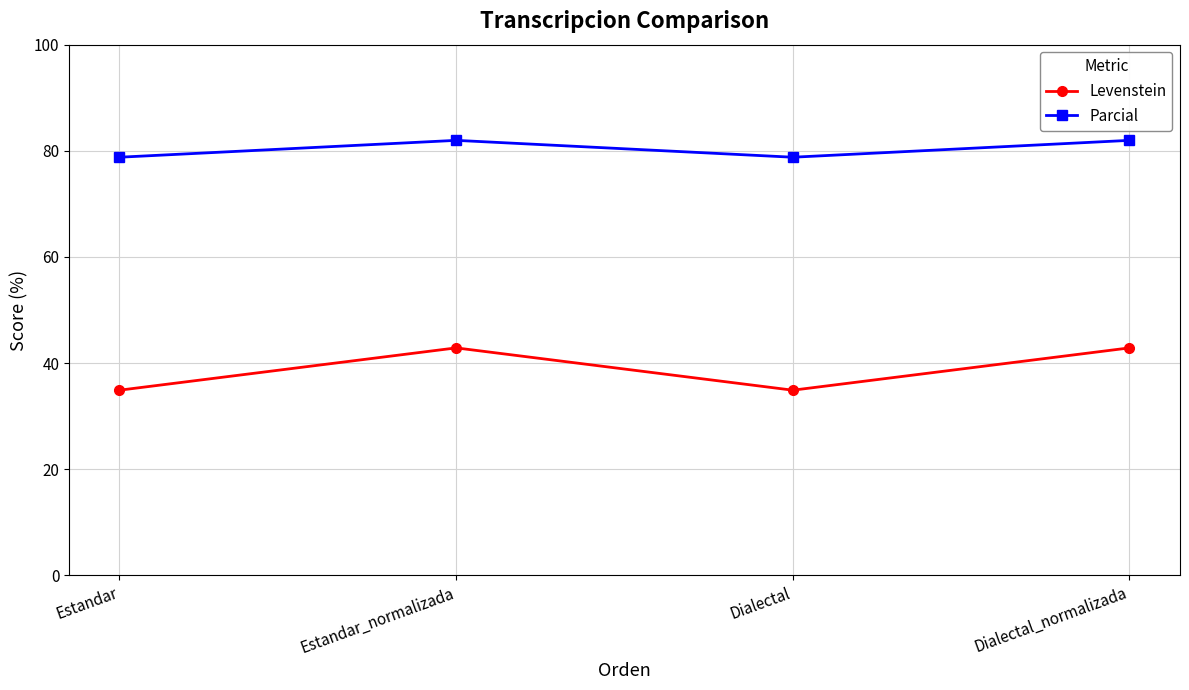

At which category does Parcial reach its first local peak?

Estandar_normalizada